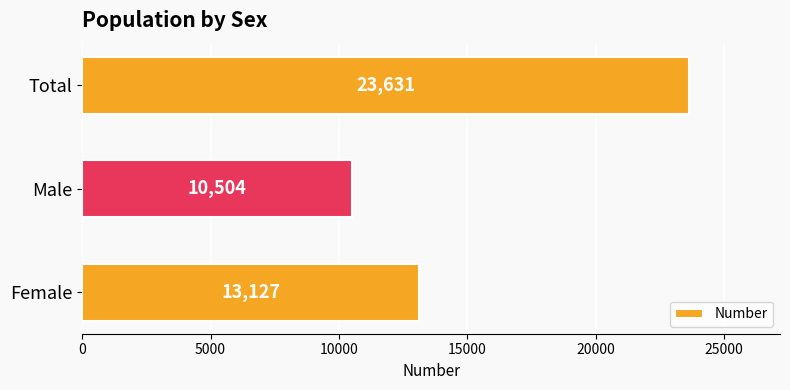

How many distinct data groups are displayed?

1